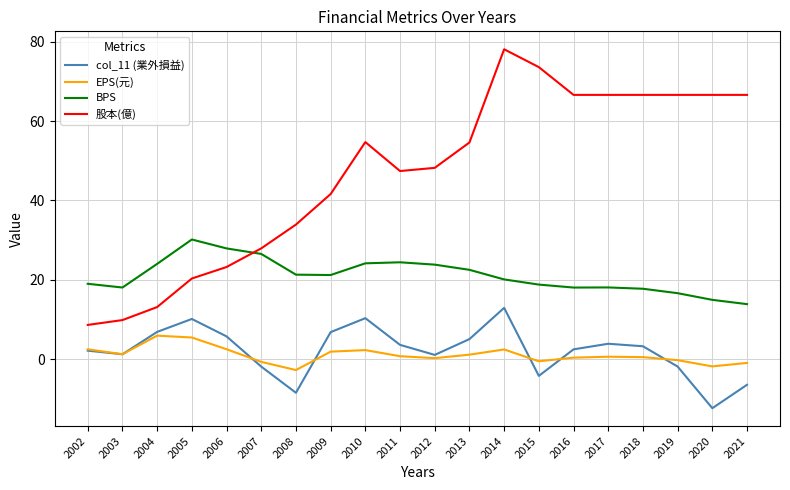

Is the value of EPS(元) at 2004 greater than the value of col_11 (業外損益) at 2012?

Yes